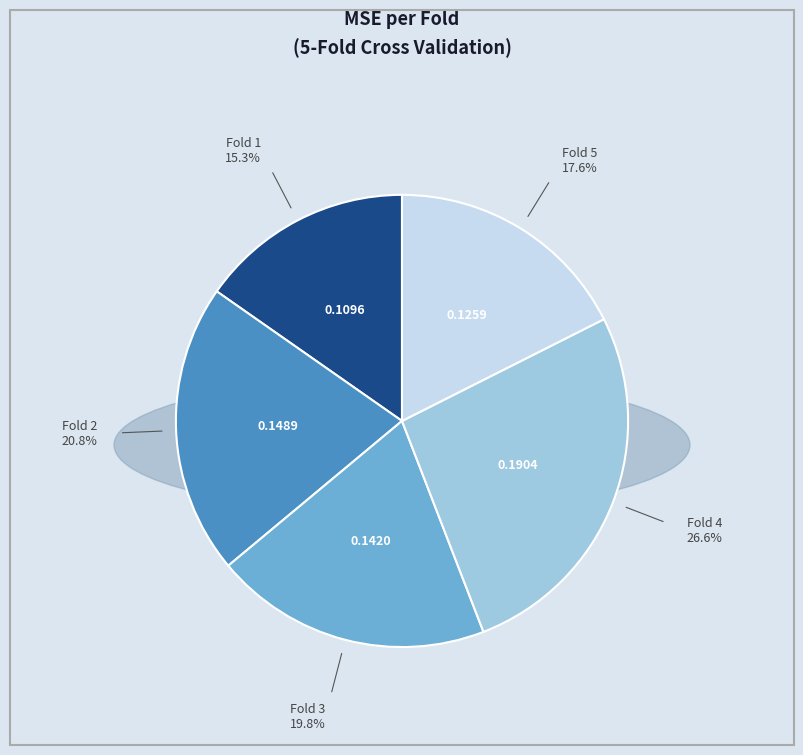

Is there a majority slice in this chart?

No